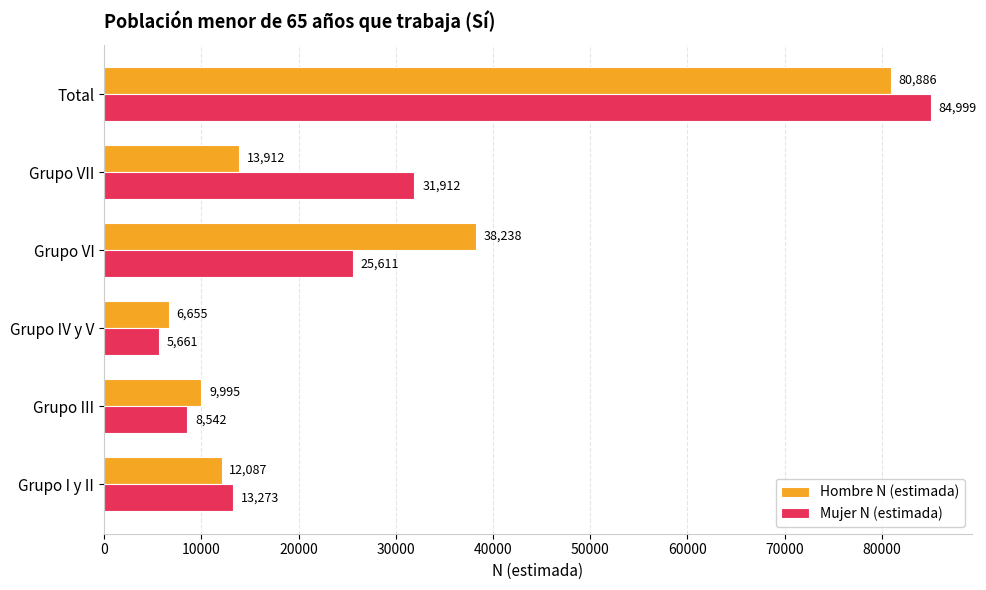

The value of Hombre N (estimada) at Total is 42887. True or false?

False